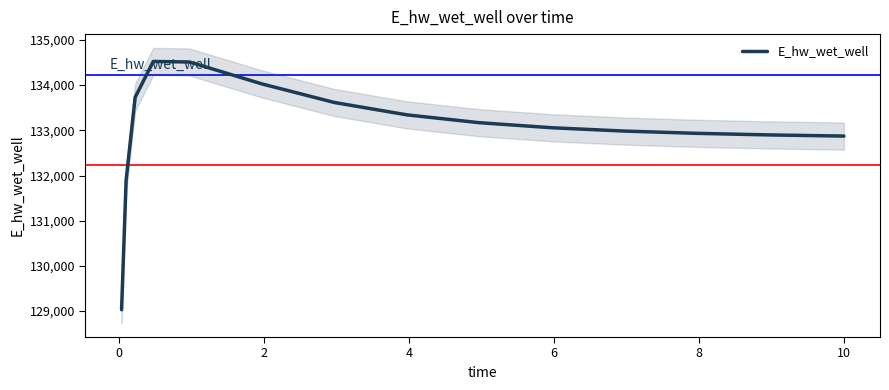

What is the difference between the maximum and minimum values?

5492.0